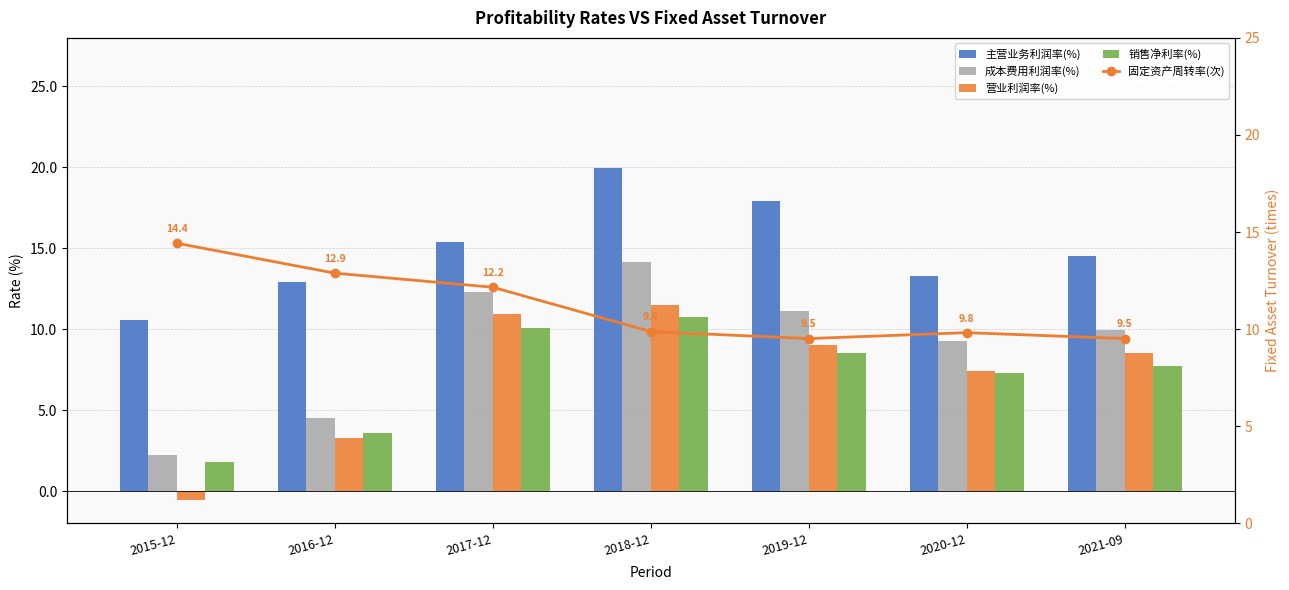

What is the label of the 3rd bar from the right?

2019-12